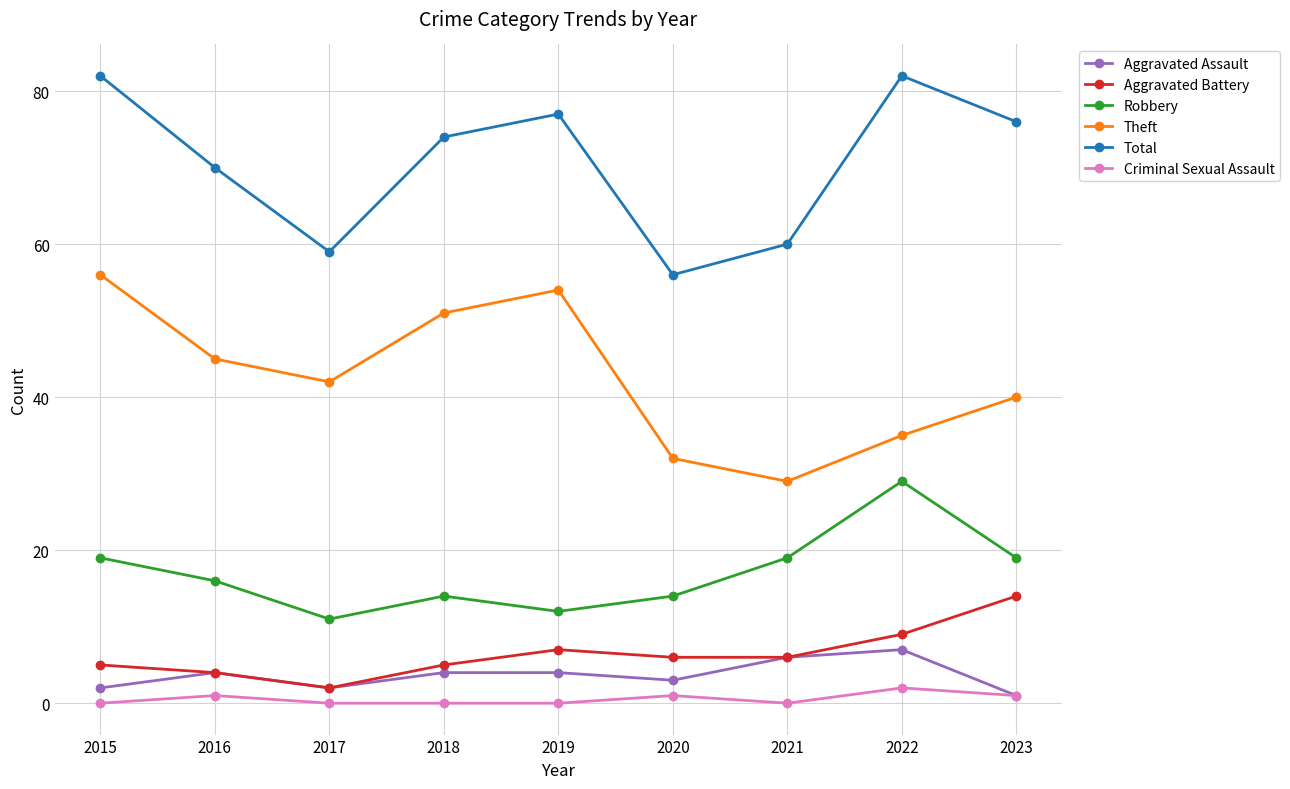

True or false: Total has a value of 70 at 2016.

True